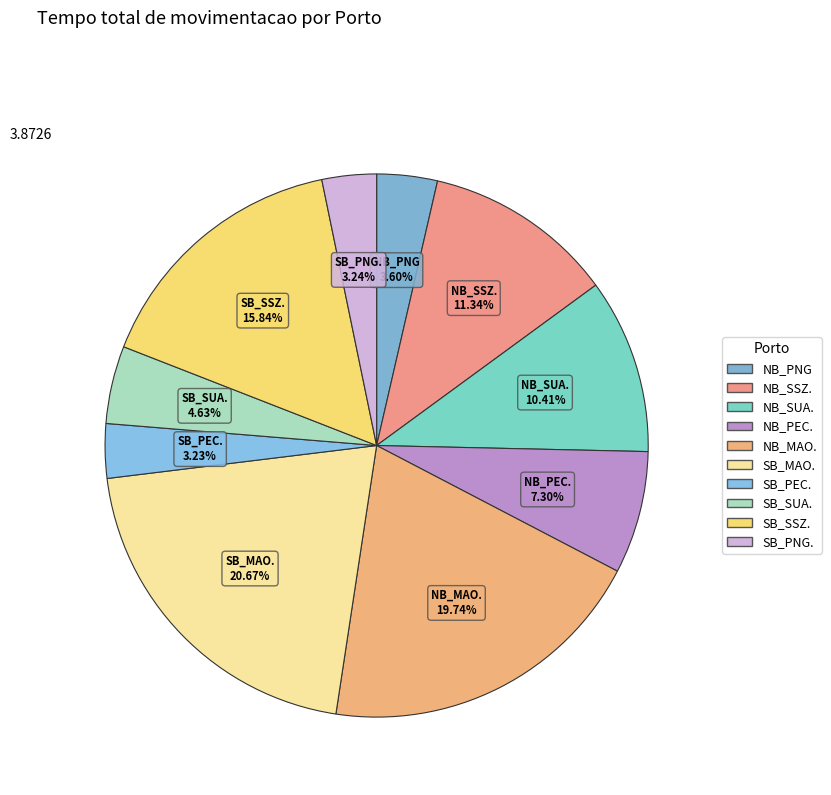

Is NB_SSZ. the majority of the pie?

No